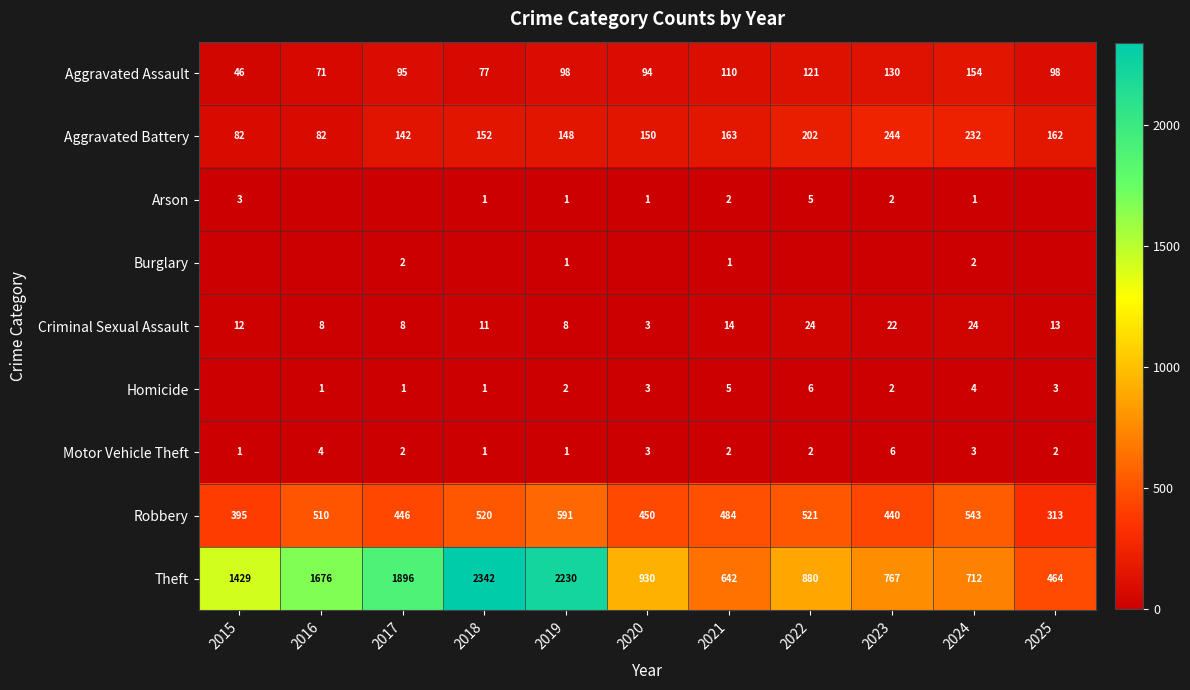

What is the total value across all series at 2021?

1423